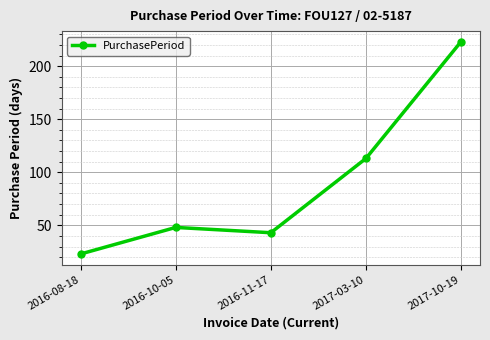

The value at 2016-10-05 is 27. True or false?

False